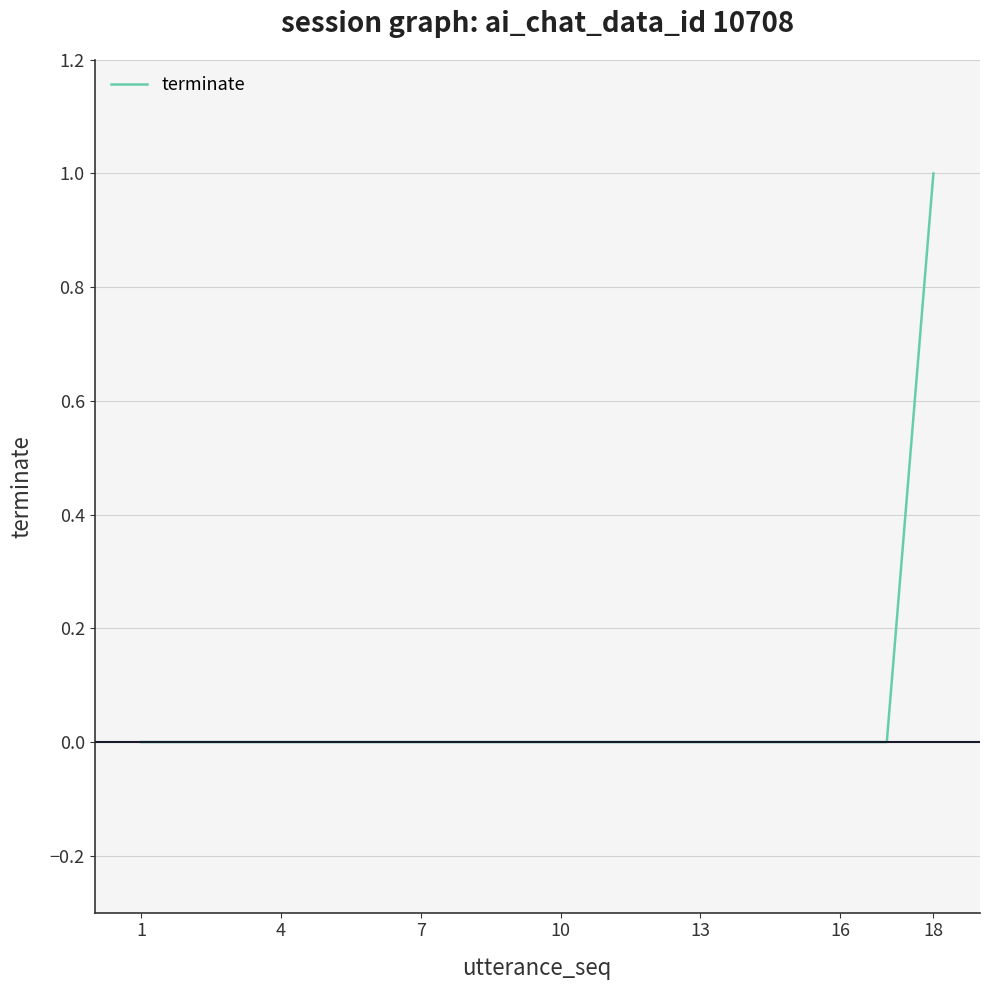

How many lines are shown in the chart?

1